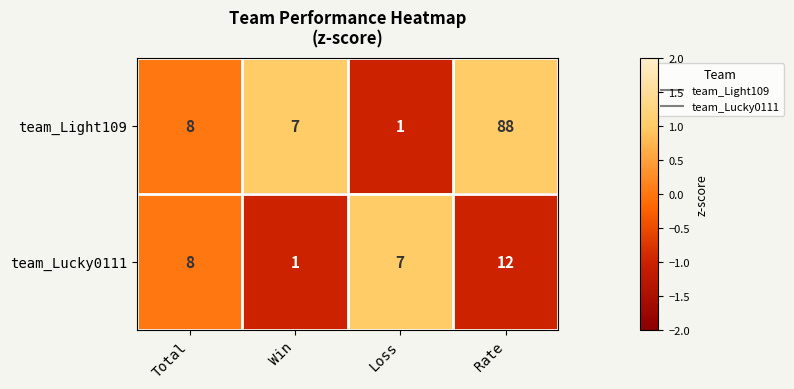

Reading left to right, extract all data points from this chart.

team_Light109: Total=8	Win=7	Loss=1	Rate=88
team_Lucky0111: Total=8	Win=1	Loss=7	Rate=12